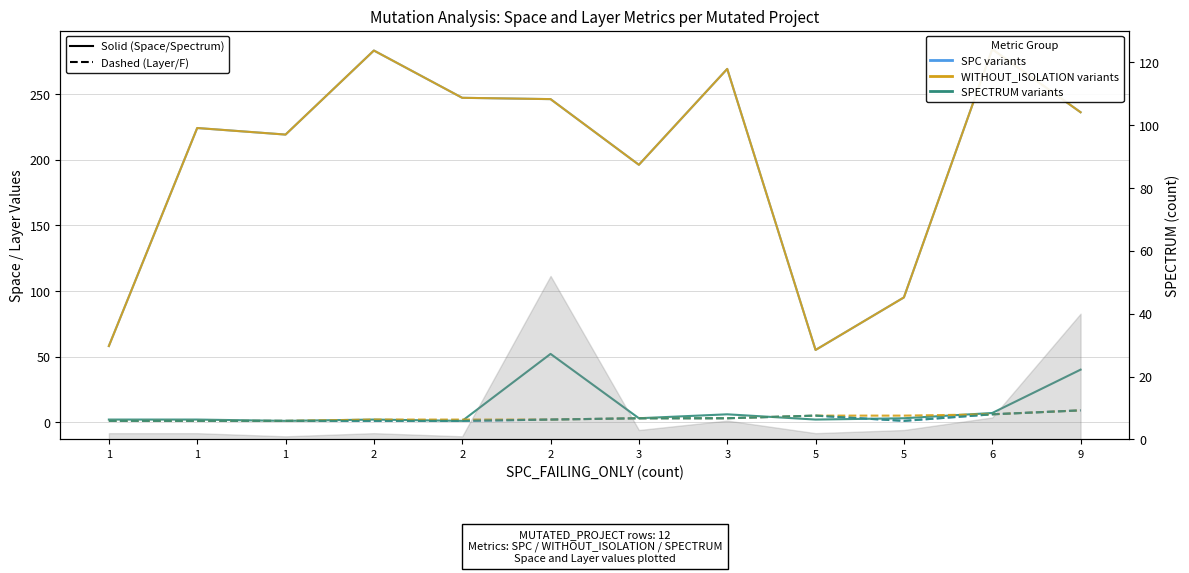

At which label is SPC_LAYER closest to 5?

5